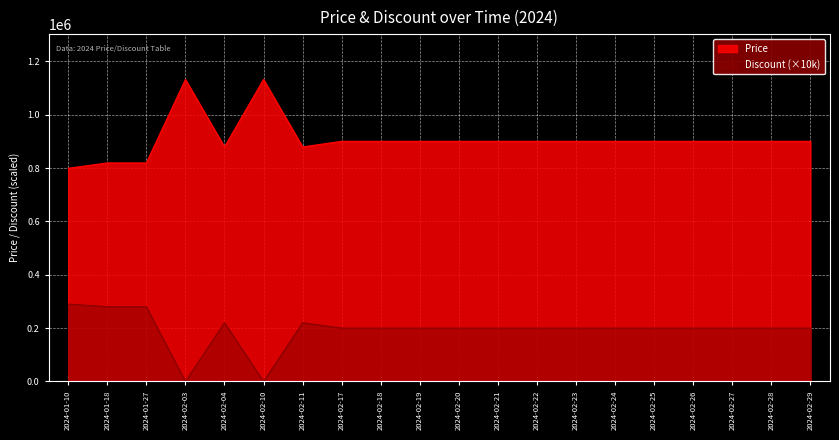

How many interior local peaks does the Discount series have?

2